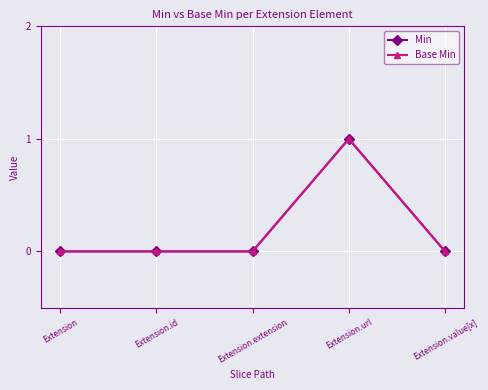

What is the difference between the maximum and minimum values in the Min series?

1